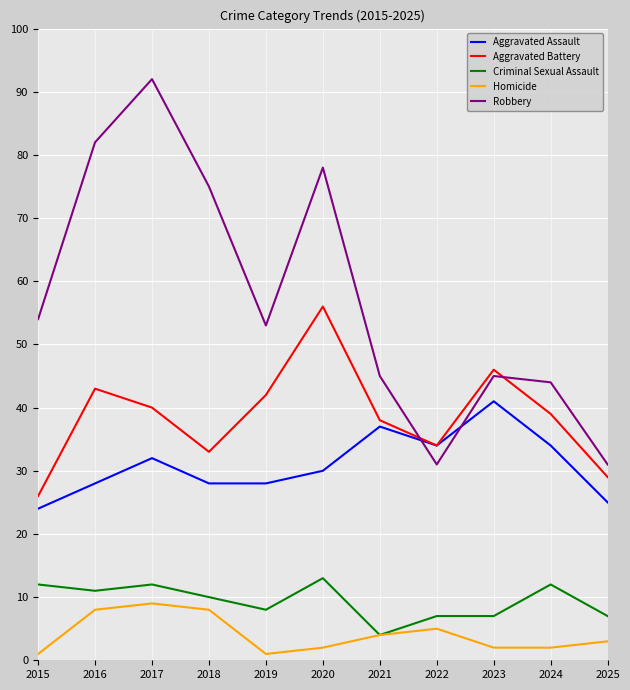

The value of Aggravated Battery at 2017 is 40. True or false?

True